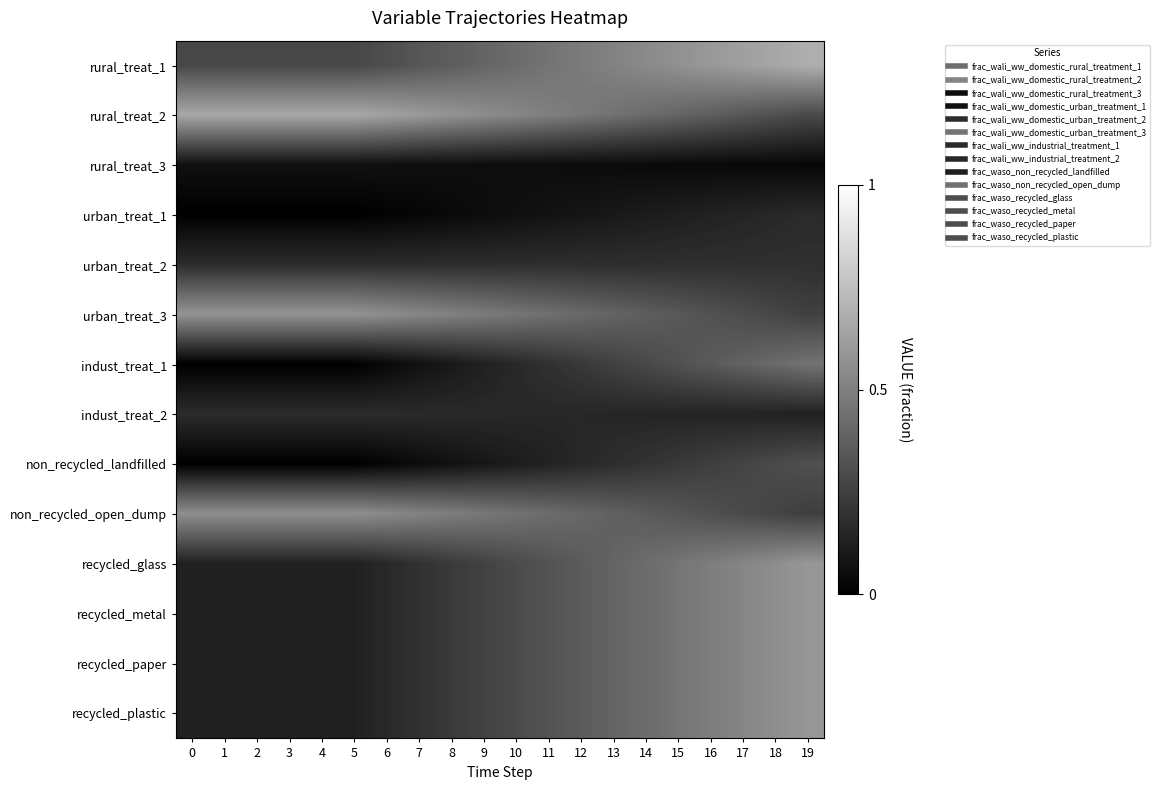

Between 15 and 6, which is larger?

15